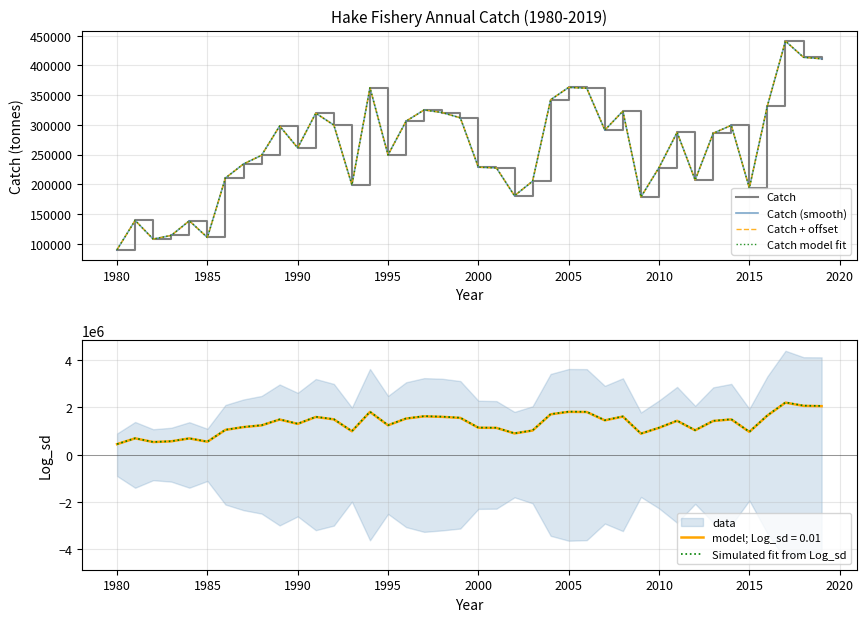

Which series has the largest total across all categories?

Simulated fit from Log_sd